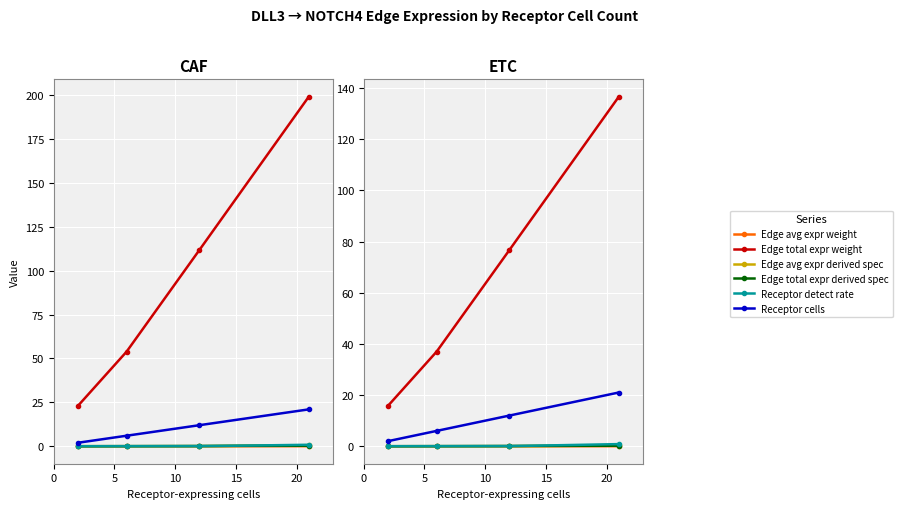

The Edge total expr weight series shows 57.9 at 5. True or false?

False